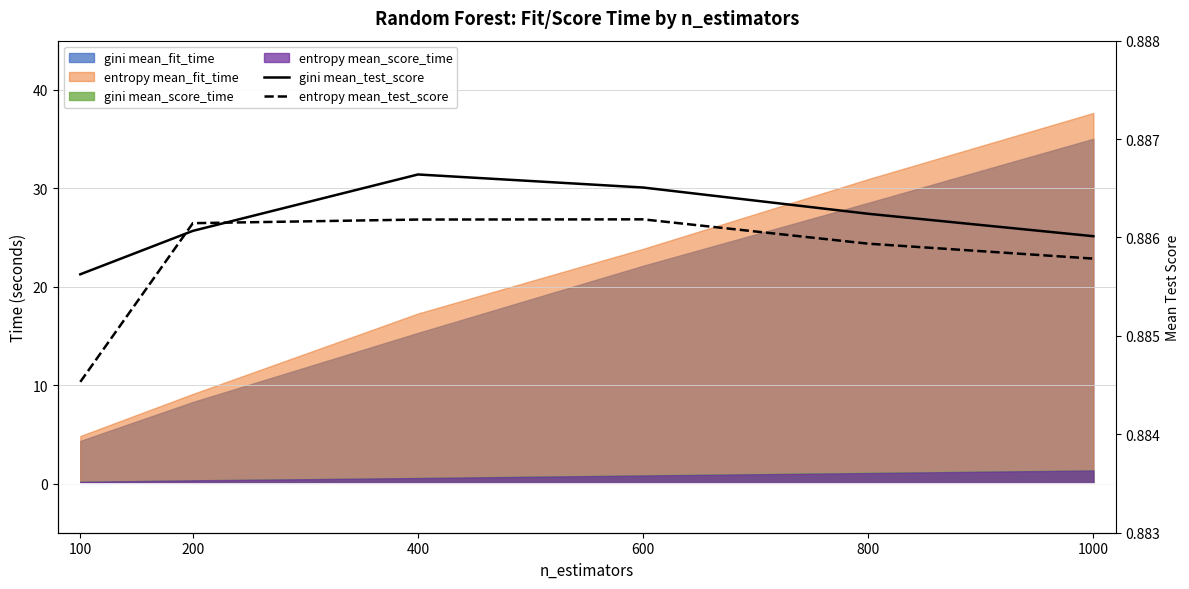

What is the approximate value of entropy mean_test_score at 400?

0.9